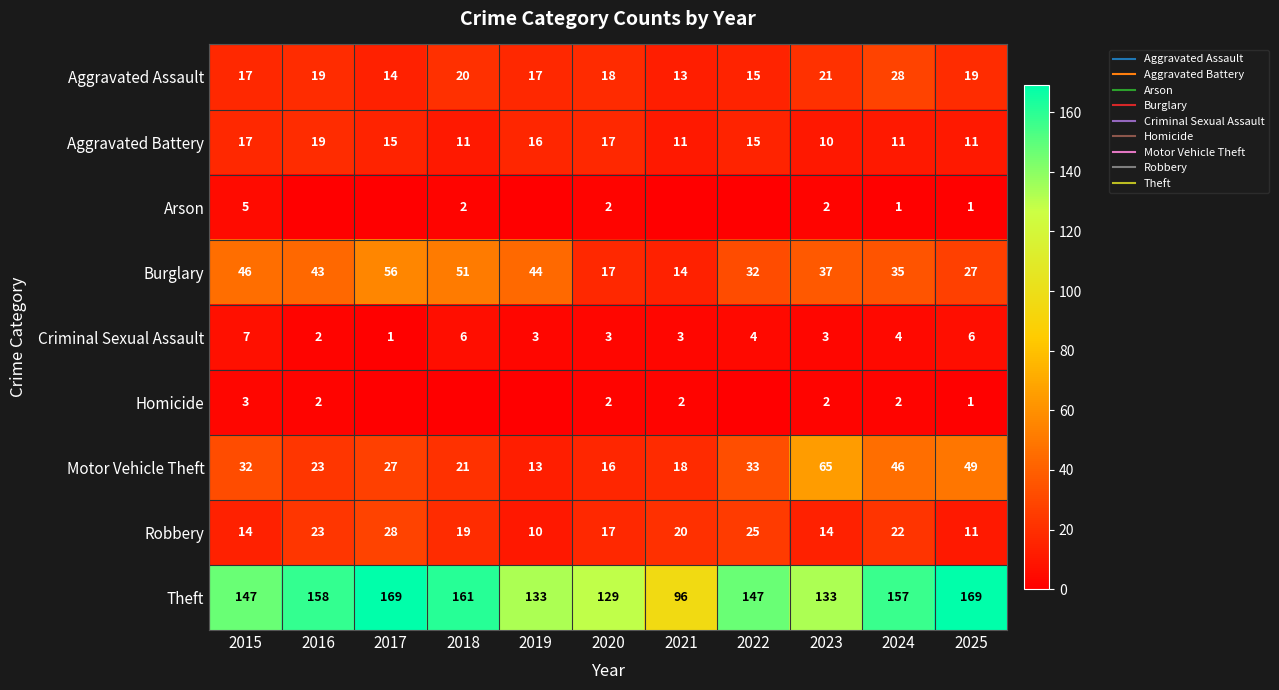

How many categories are shown in the chart?

11